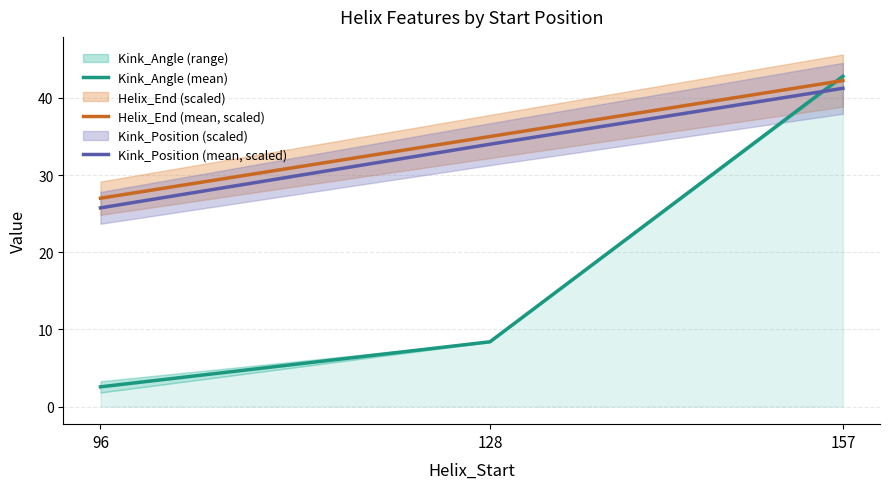

Reading right to left, transcribe all the data shown in this chart.

Kink_Angle (mean): 42.8	8.4	2.6
Helix_End (mean, scaled): 42.2	35.0	27.0
Kink_Position (mean, scaled): 41.2	34.0	25.8